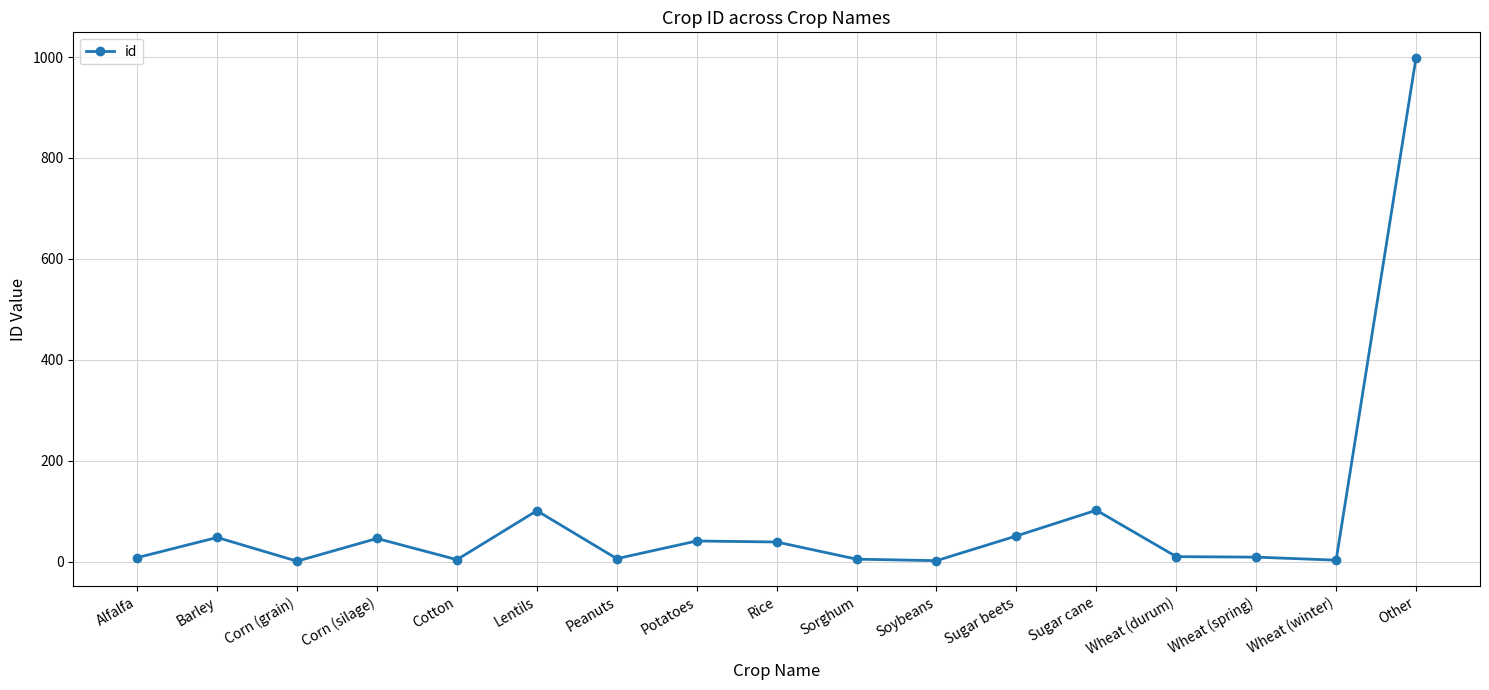

What is the label of the 5th point from the left?

Cotton